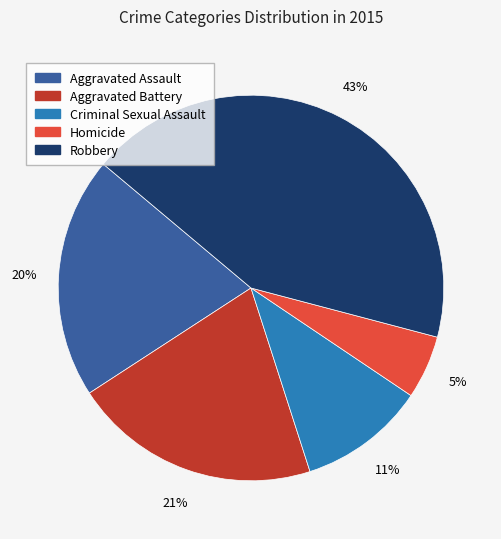

How many slices are in this pie chart?

5